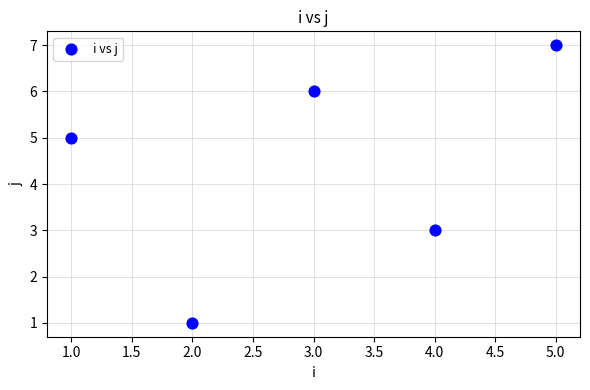

What is the average X value?

3